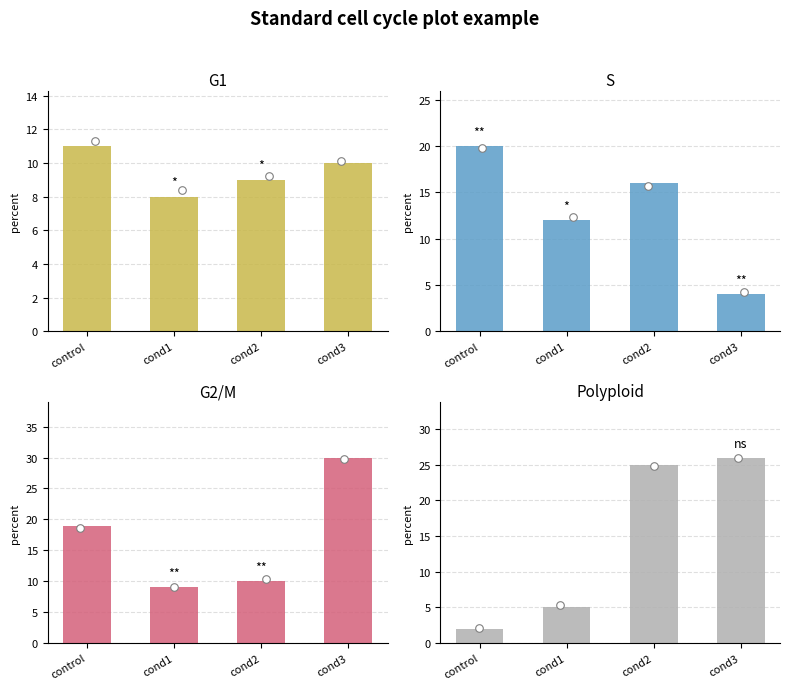

At which category is the sum across all series the highest?

cond3